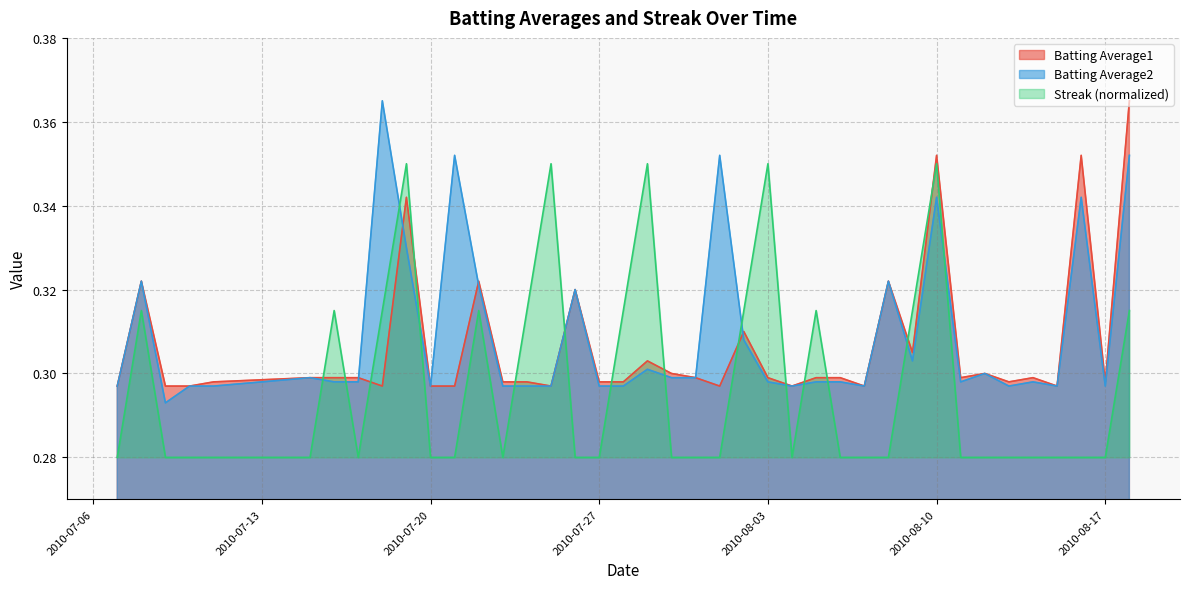

The value of Batting Average1 at 2010-07-29 is 0.2. True or false?

False